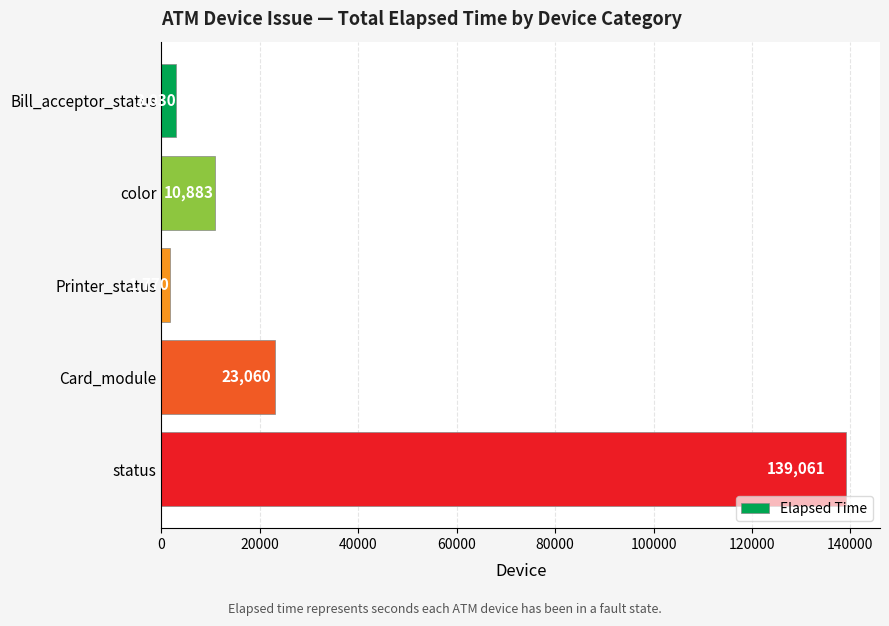

Approximately how many times larger is the value at color compared to Bill_acceptor_status?

3.6